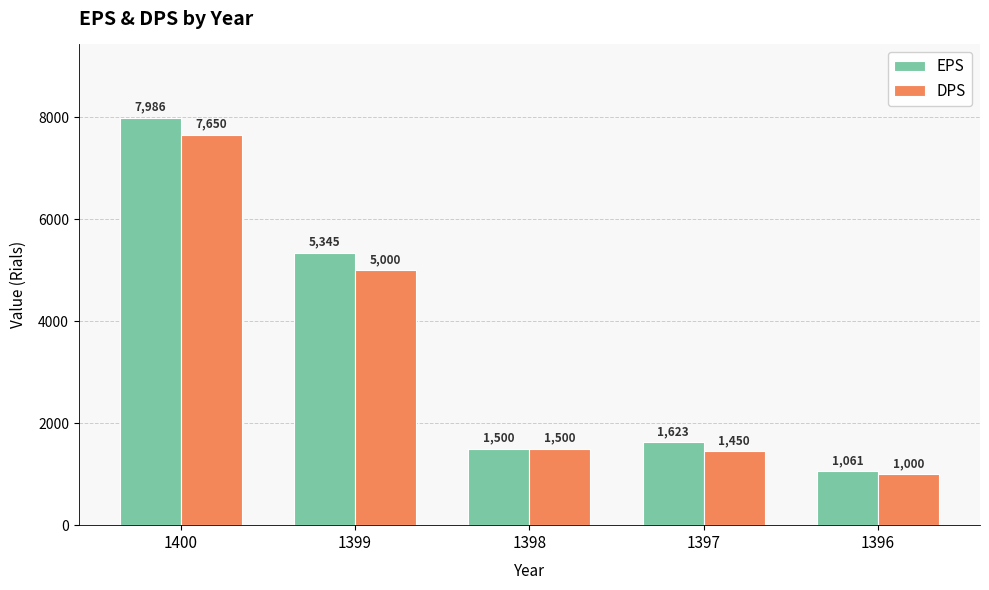

The value of EPS at 1397 is 1623. True or false?

True